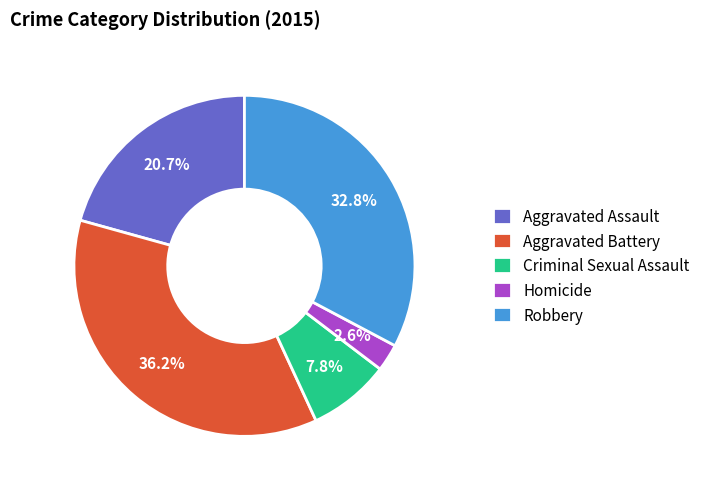

Which has a higher value, Criminal Sexual Assault or Aggravated Assault?

Aggravated Assault